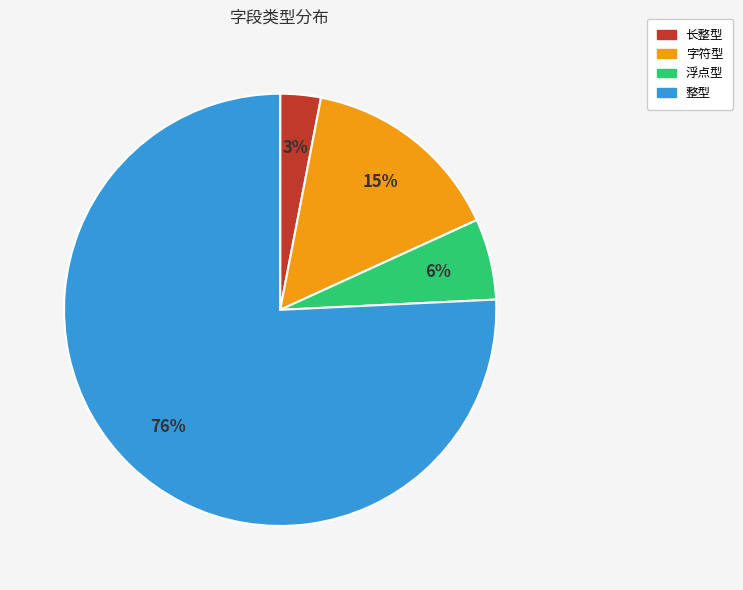

Do 字符型 and 浮点型 together represent more than half of the pie?

No